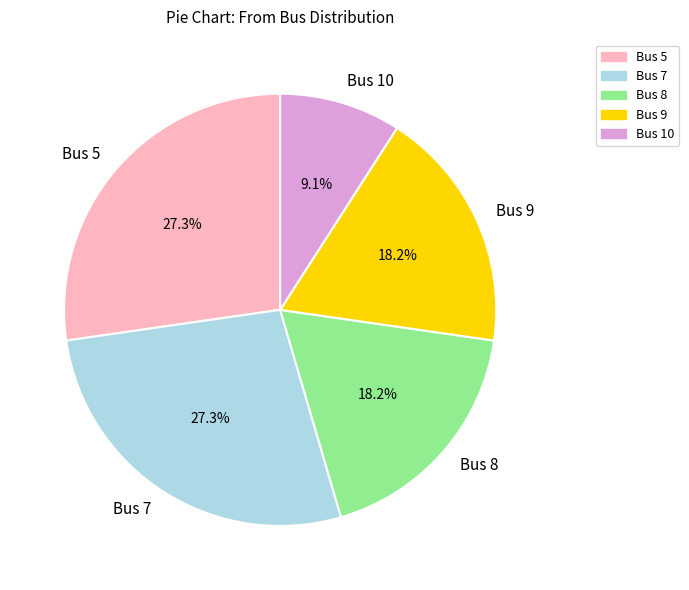

Does Bus 5 represent more than half of the total?

No